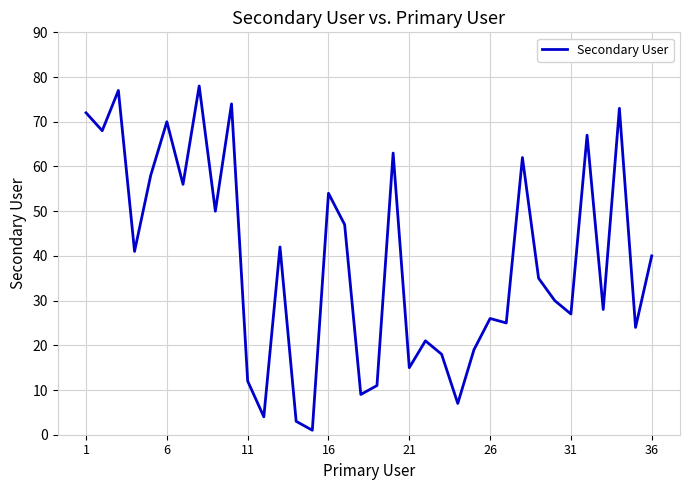

How many lines are shown in the chart?

1